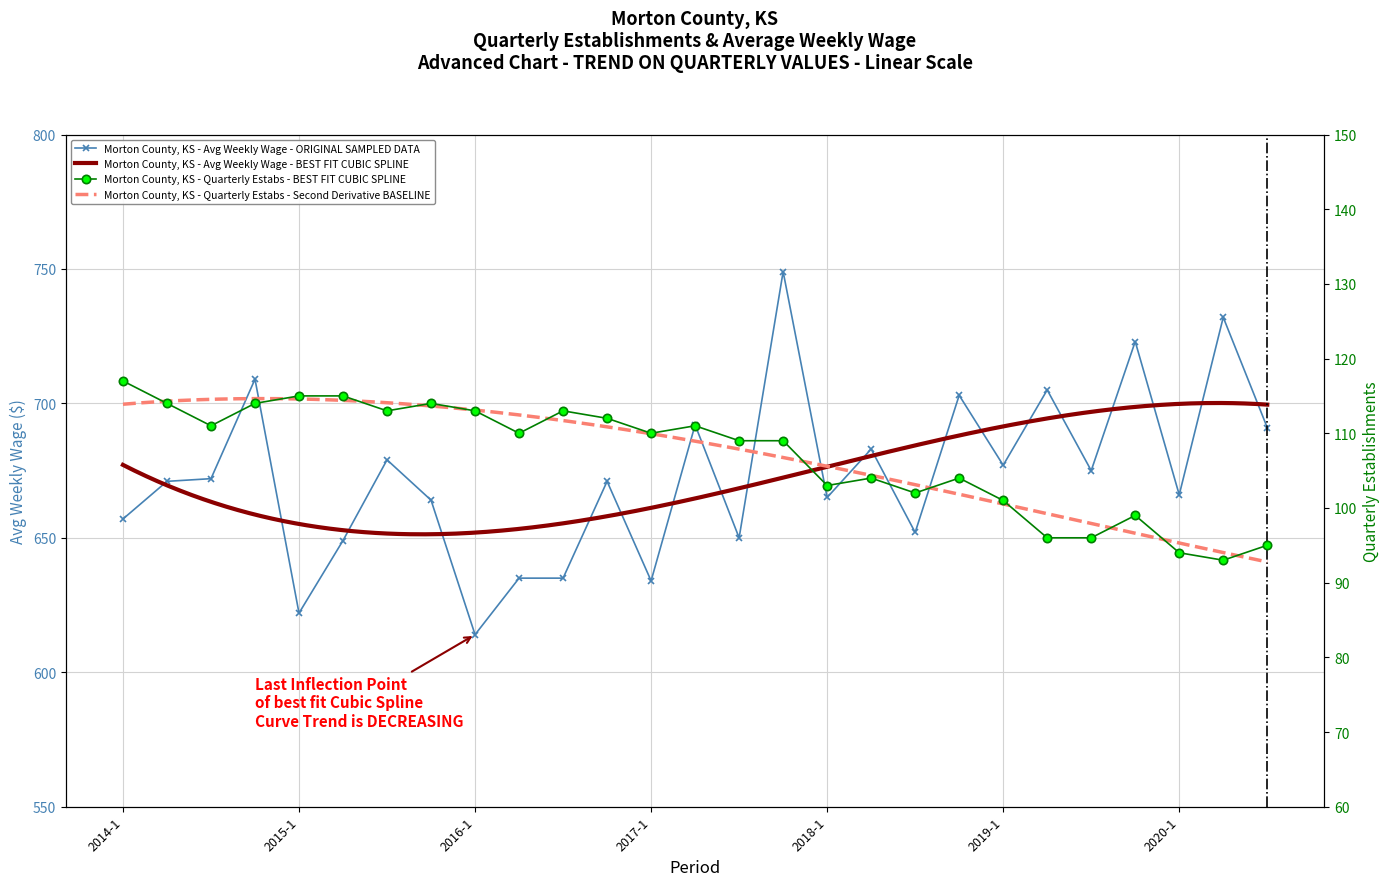

Is it true that avg_wkly_wage equals 1045 at 2017-2?

False